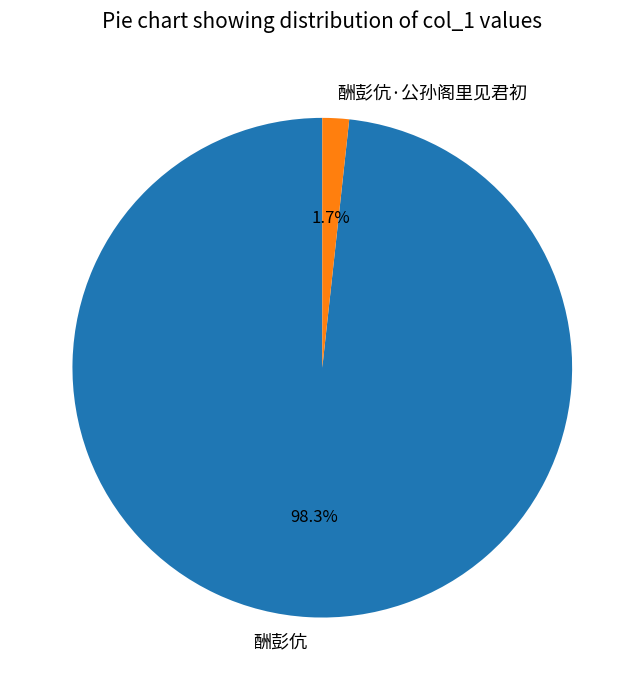

Count the number of slices in the pie.

2